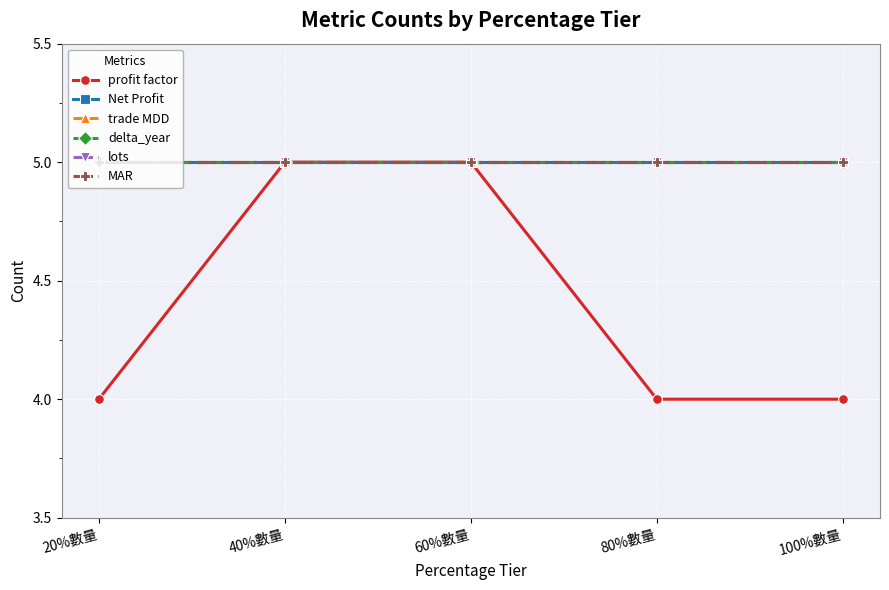

Is the value of profit factor at 100%數量 greater than the value of Net Profit at 80%數量?

No